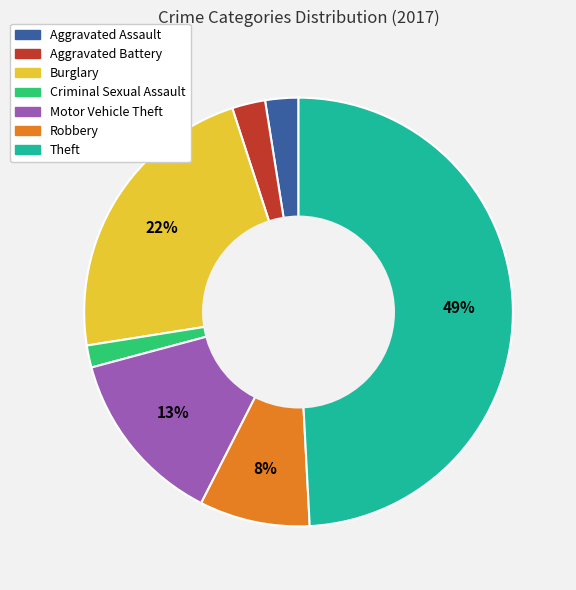

Which category has the biggest portion of the pie?

Theft